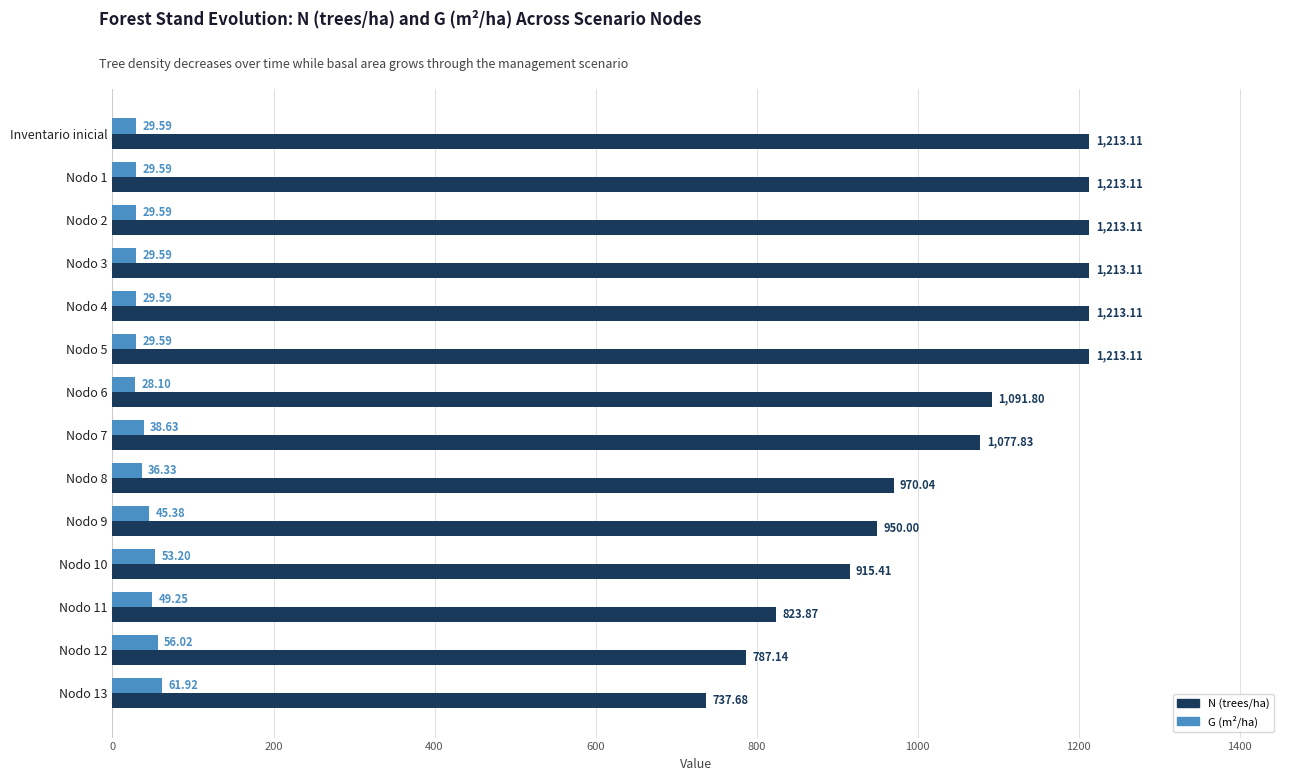

What are all the series names shown in the legend?

N (trees/ha), G (m²/ha)